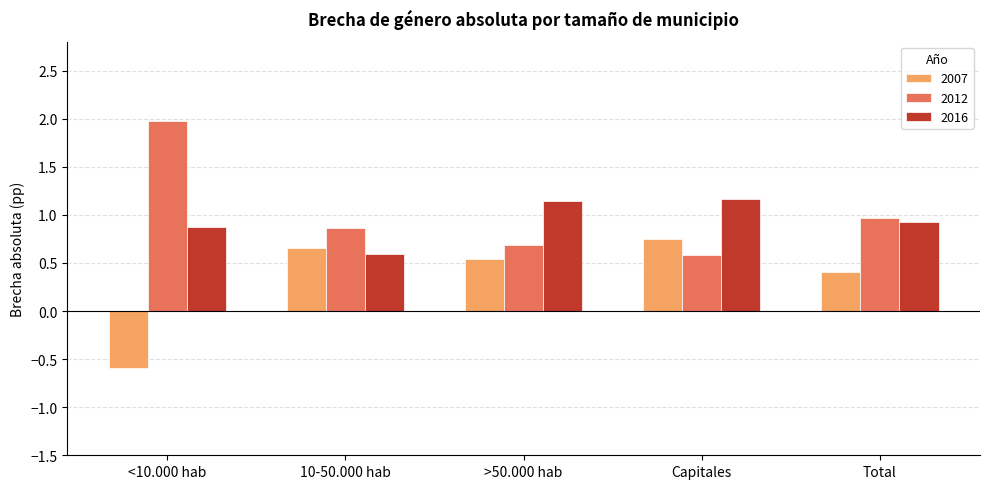

At which category is the sum across all series the highest?

Capitales